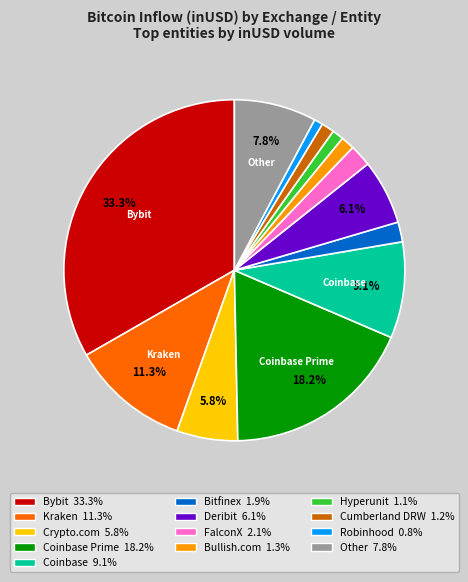

How many slices are in this pie chart?

13